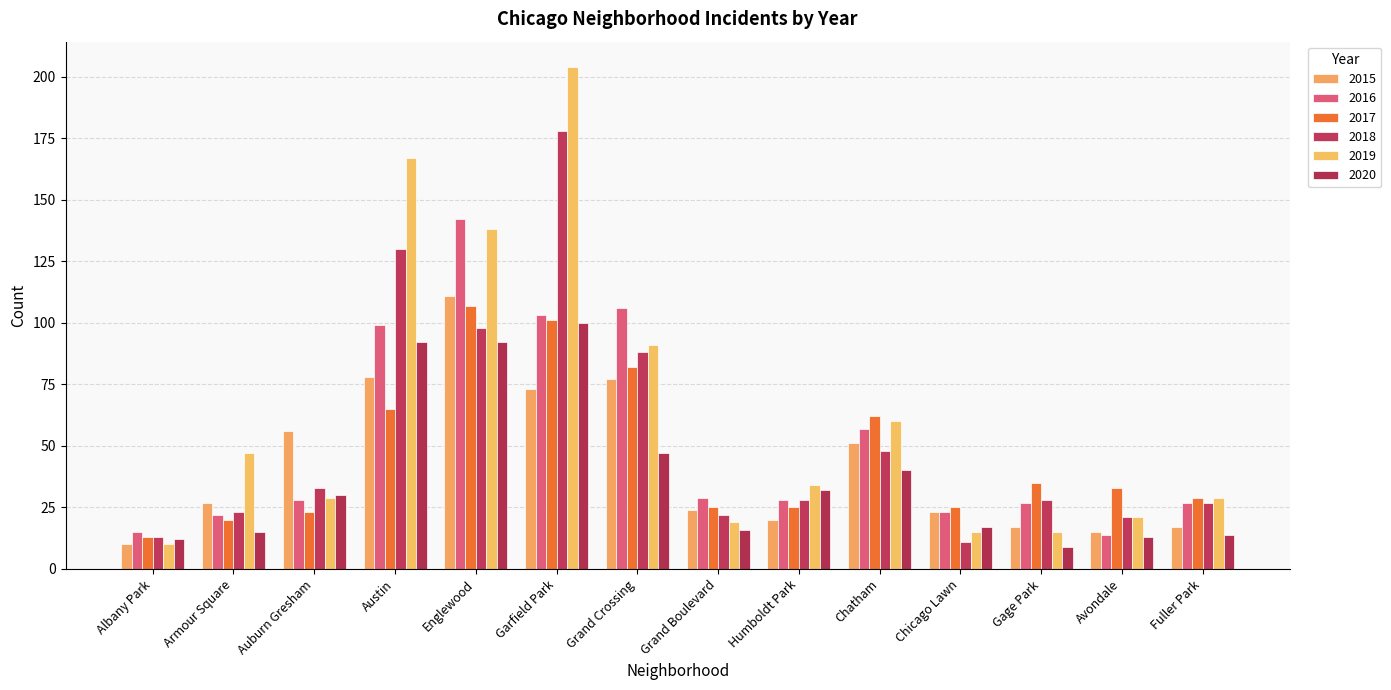

How many data points does each series have?

14